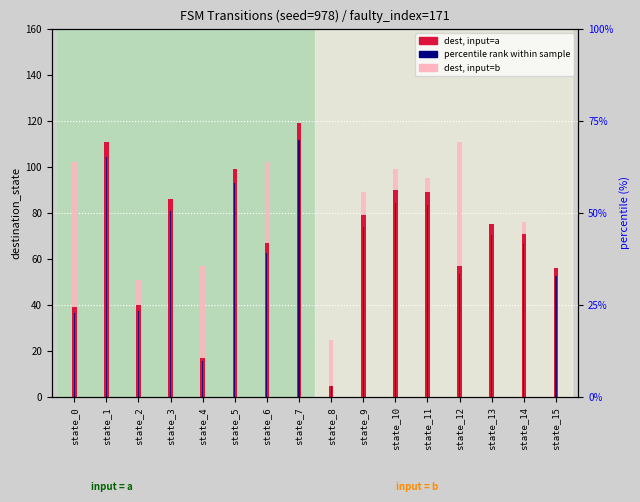

Rank the series by their average value, from highest to lowest.

dest, input=a, dest, input=b, percentile rank within sample